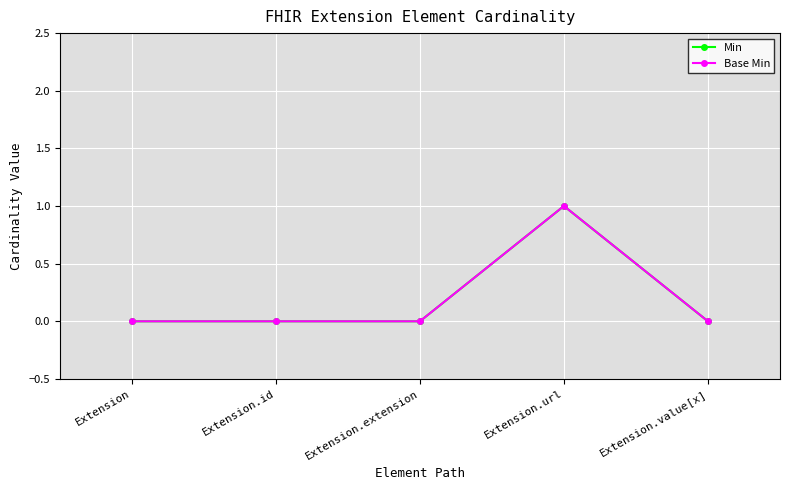

Which category has the highest value in the Min series?

Extension.url